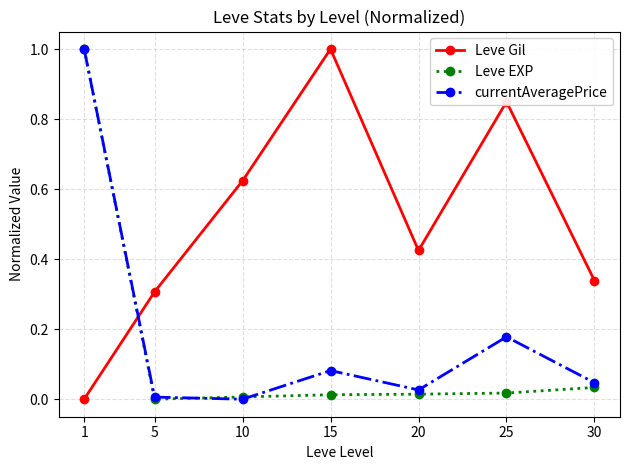

Is it true that Leve EXP equals -0.6 at 5?

False